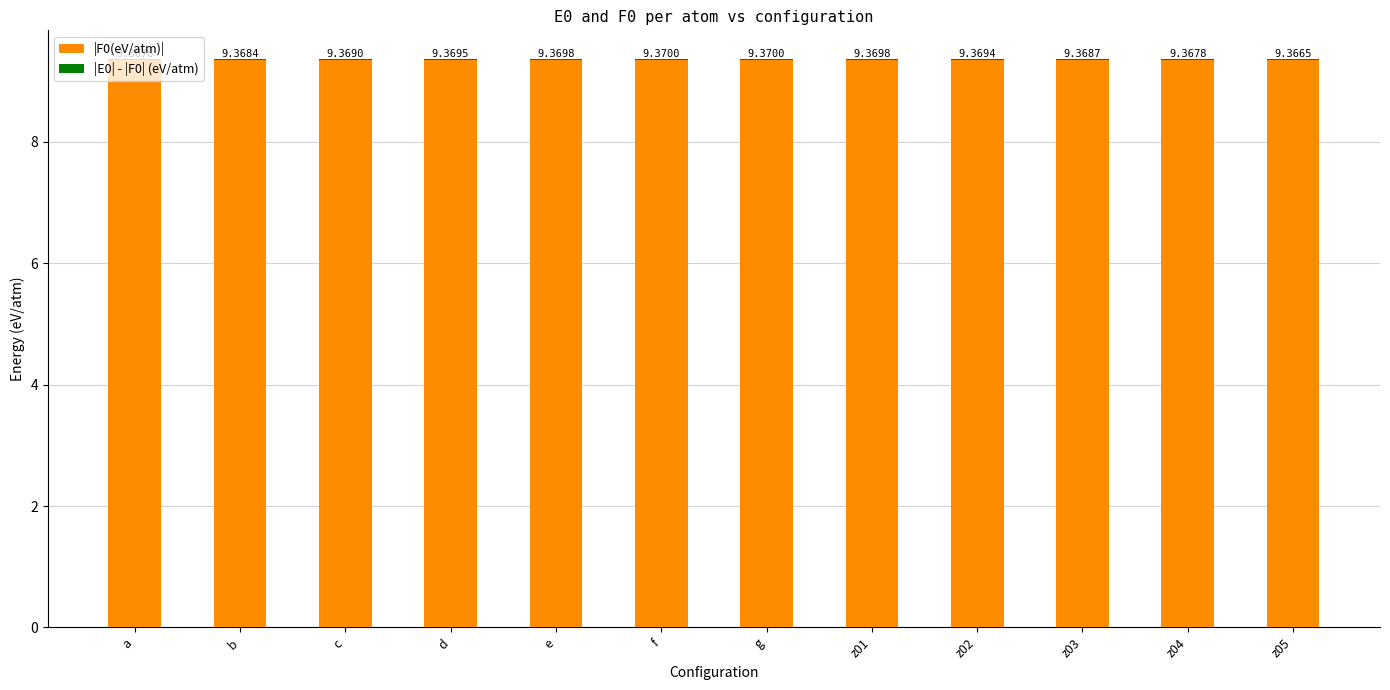

What is the total value across all series at z01?

9.4